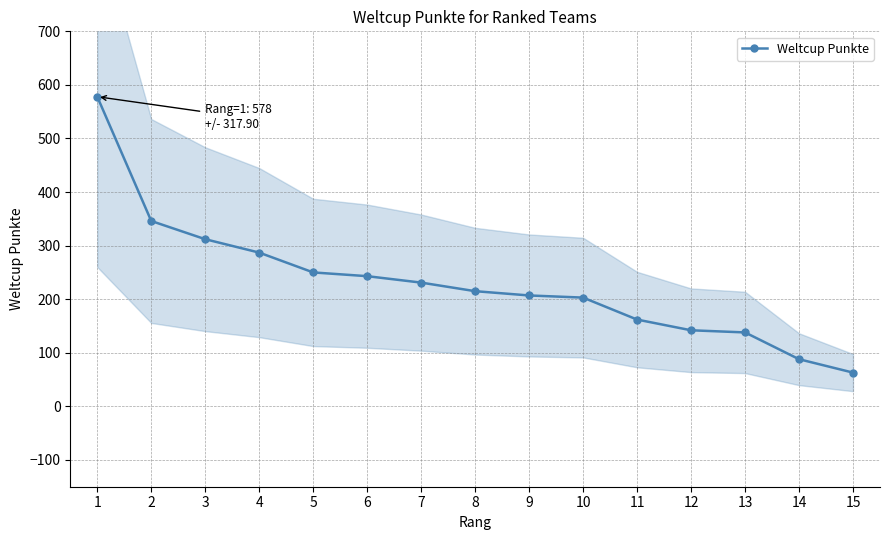

How many categories are shown in the chart?

15